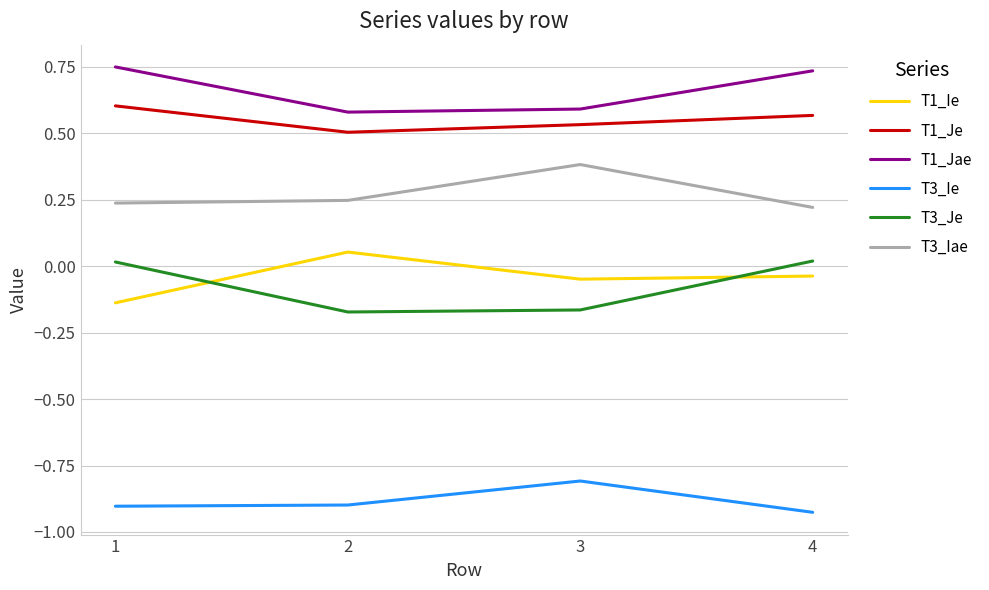

True or false: T1_Je and T3_Je intersect in this chart.

False